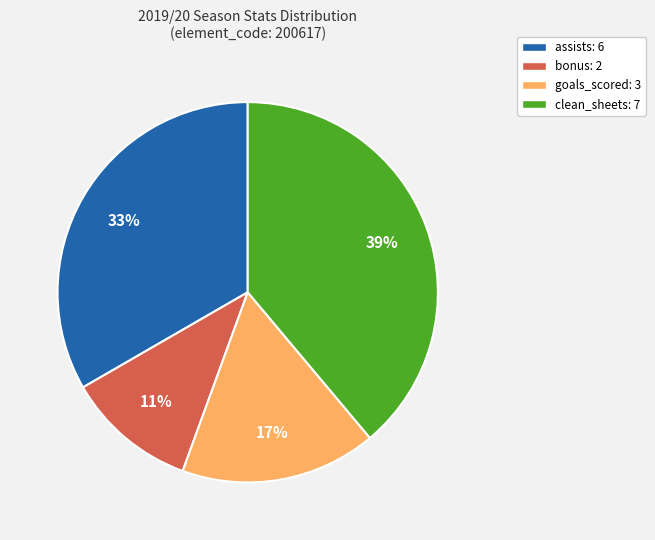

What is the largest slice in the pie chart?

clean_sheets: 7